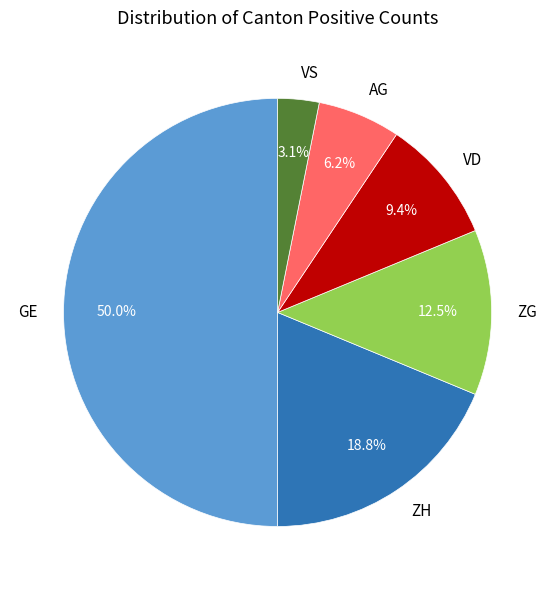

Combined, what portion of the pie is AG and ZH?

25.0%